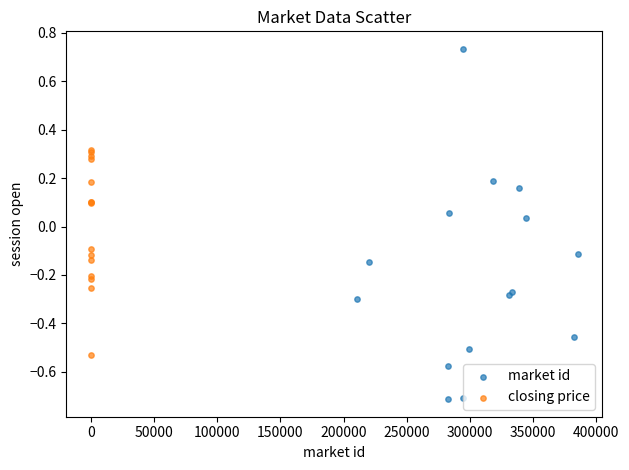

Which series has the widest spread of Y values?

market id